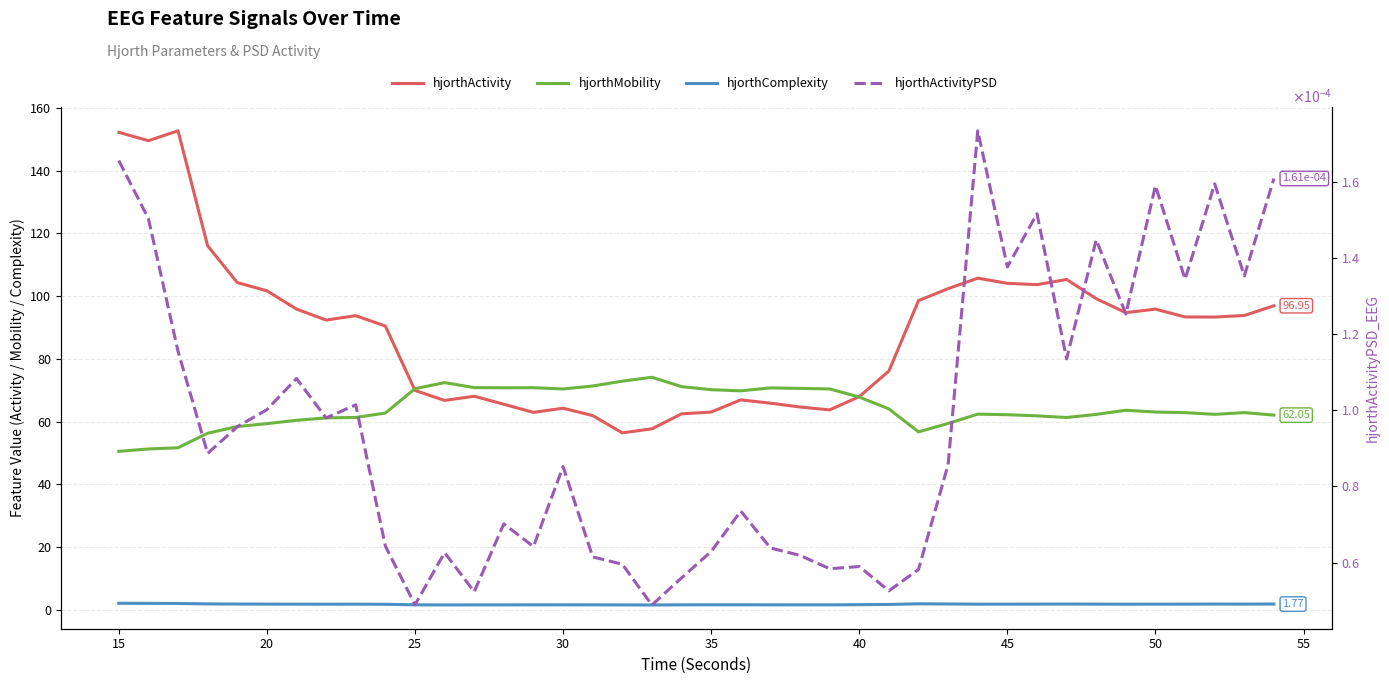

True or false: hjorth Mobility and hjorth ActivityPSD intersect in this chart.

False